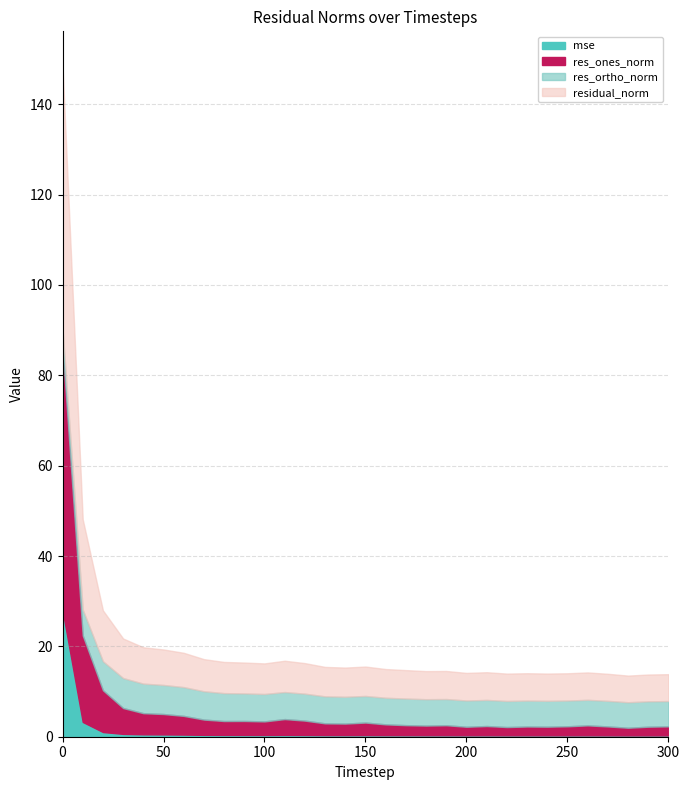

How many interior local peaks does the res_ortho_norm series have?

5